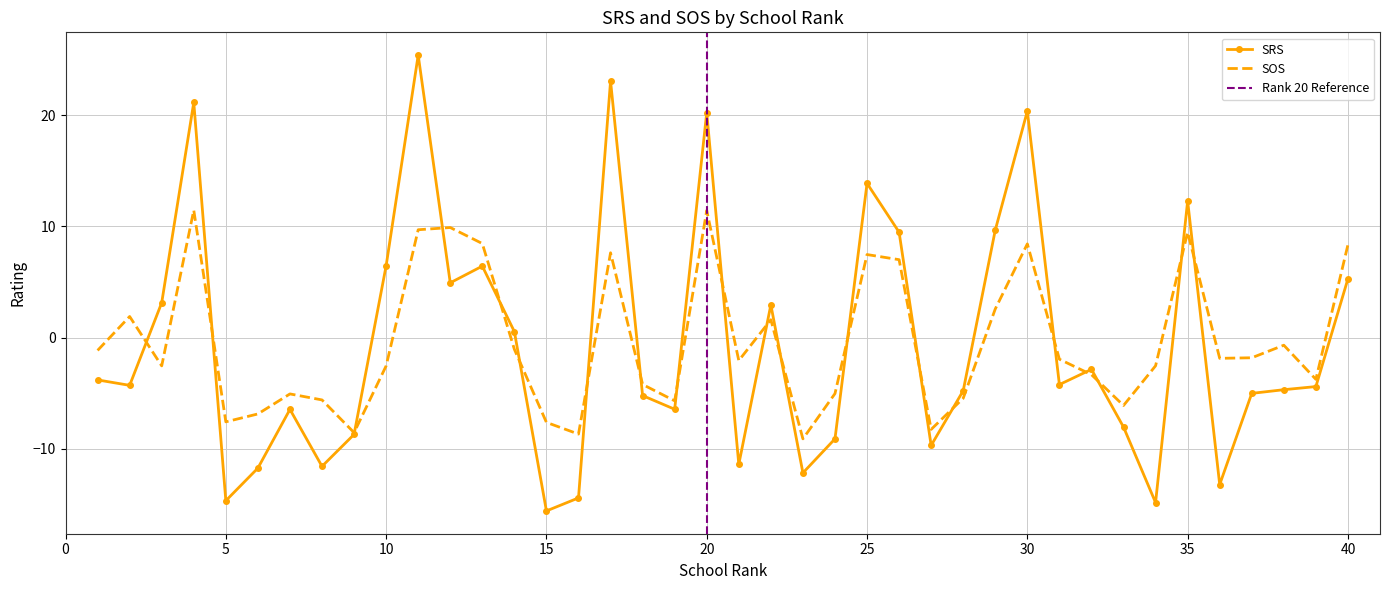

What is the total value across all series at 28?

-10.2